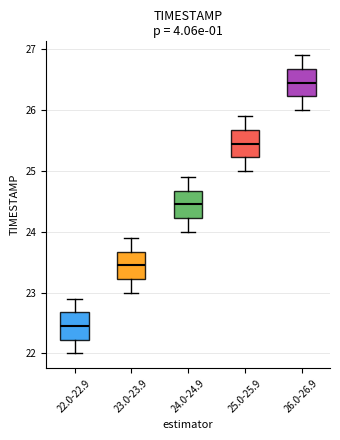

Reading left to right, transcribe this box plot: for each box, give where its median line is, the range the box spans, and where its two whiskers end, as read against the y-axis. The values are not printed on the chart, so give them approximately, as read against the axis.

22.0-22.9: median 22.5, box 22.2 to 22.7, whiskers 22.0 to 22.9
23.0-23.9: median 23.5, box 23.2 to 23.7, whiskers 23.0 to 23.9
24.0-24.9: median 24.5, box 24.2 to 24.7, whiskers 24.0 to 24.9
25.0-25.9: median 25.5, box 25.2 to 25.7, whiskers 25.0 to 25.9
26.0-26.9: median 26.5, box 26.2 to 26.7, whiskers 26.0 to 26.9